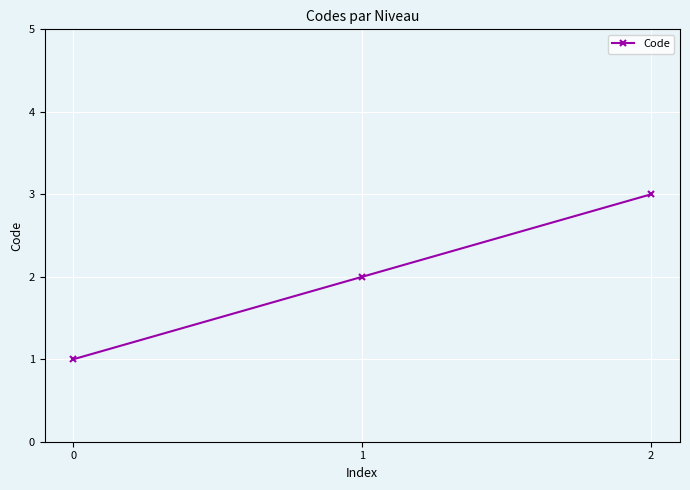

True or false: the data shows 2 at 2.

False